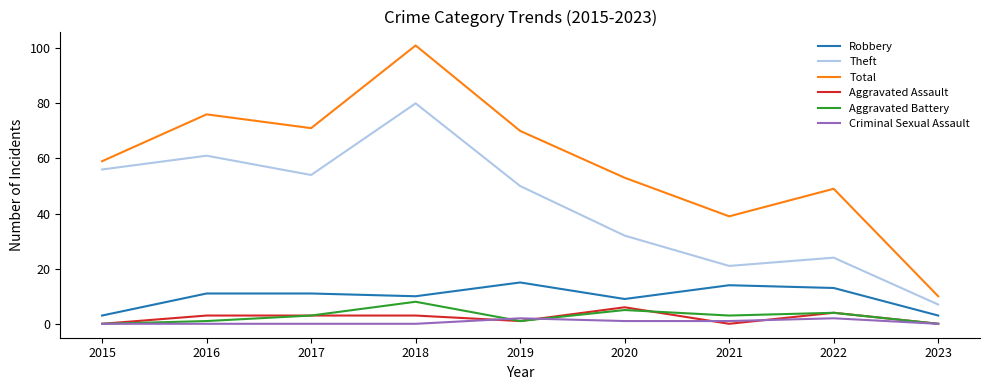

True or false: Criminal Sexual Assault and Robbery intersect in this chart.

False